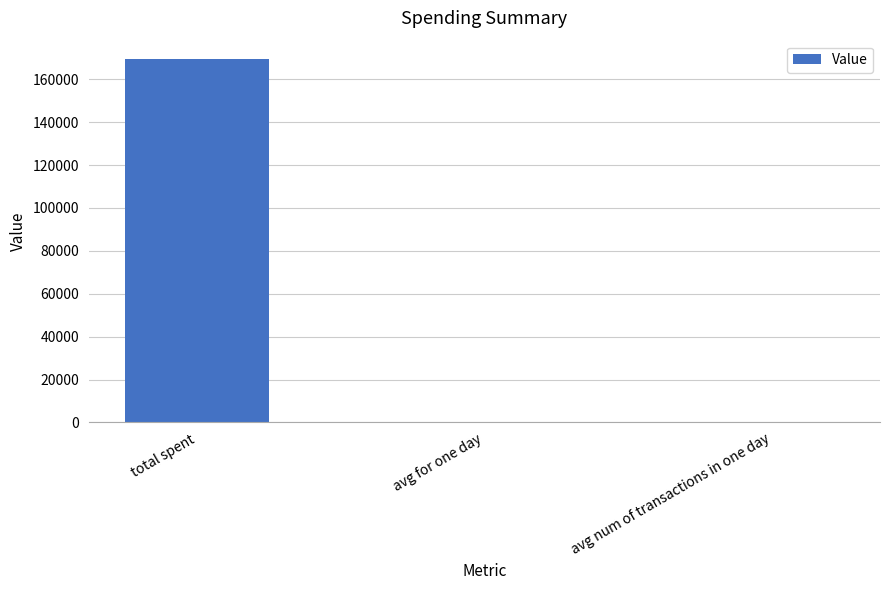

At which category does the chart reach its peak across all series?

total spent